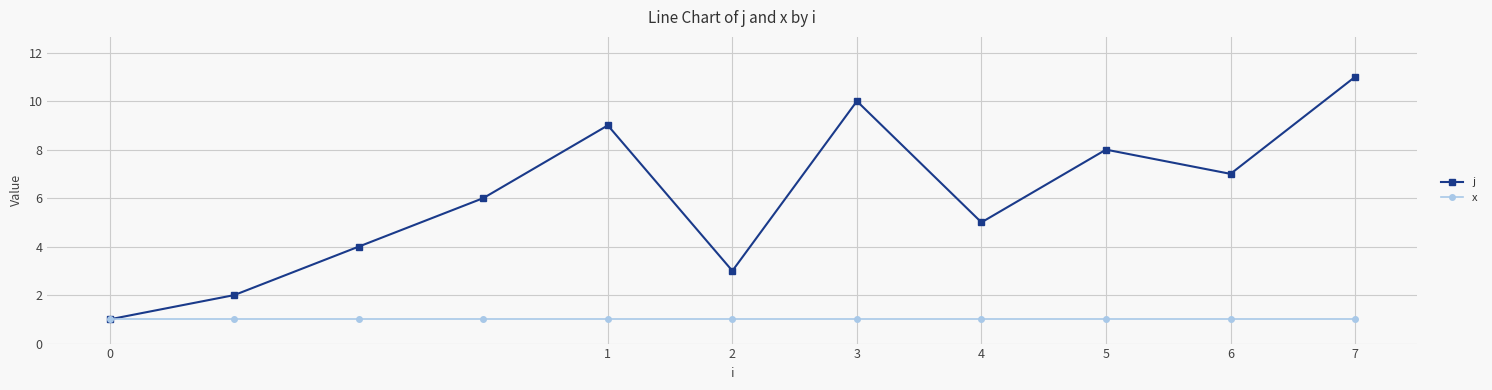

Which series has the widest spread of values?

j